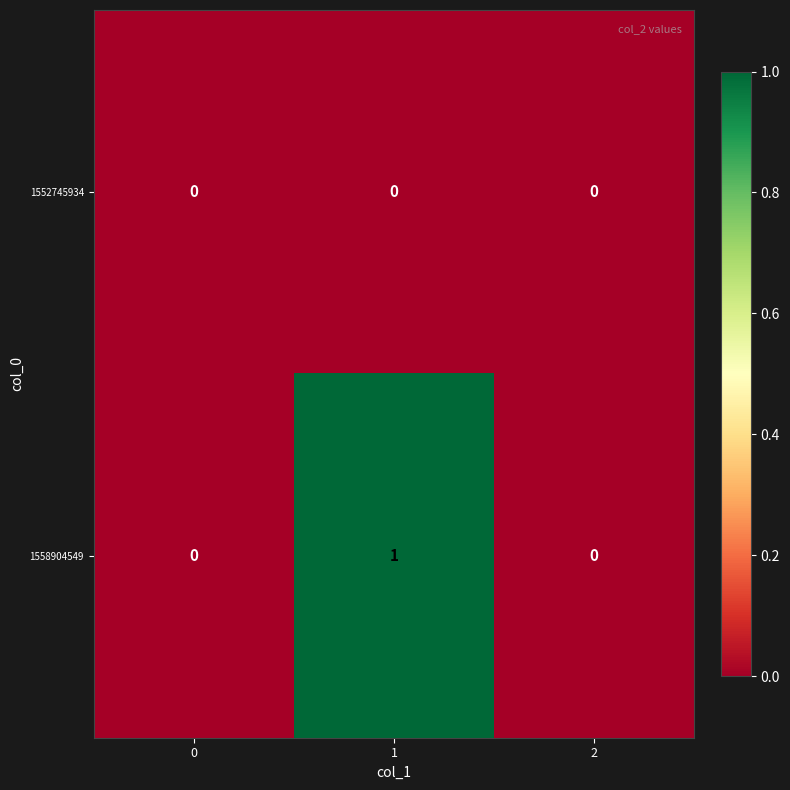

Reading left to right, what are all the values shown in this chart?

1552745934: 0	0	0
1558904549: 0	1	0